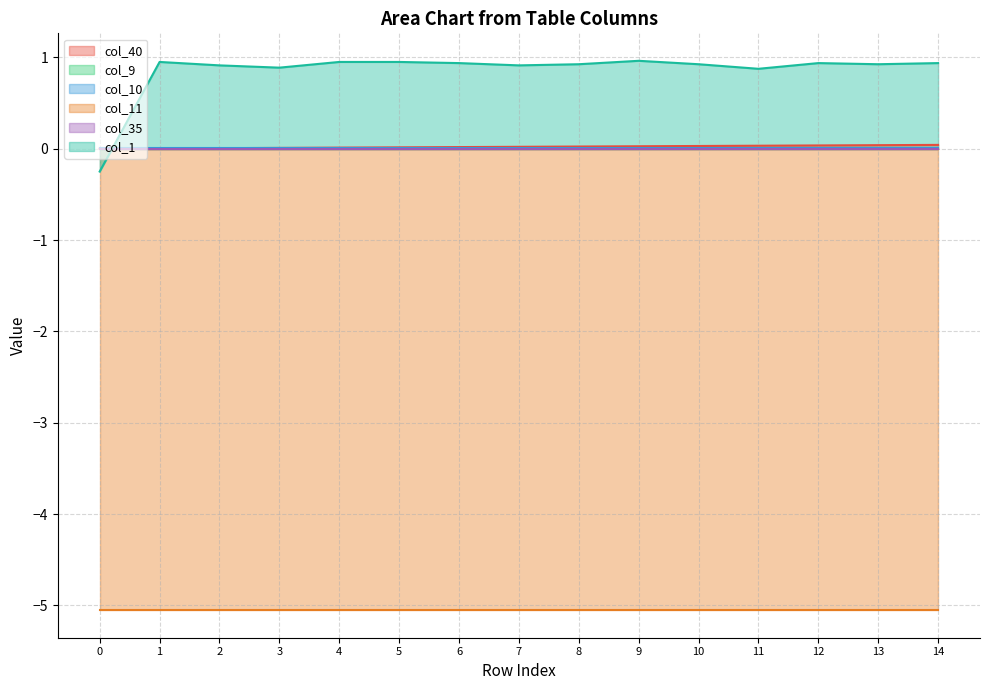

Does the chart have visible grid lines?

Yes